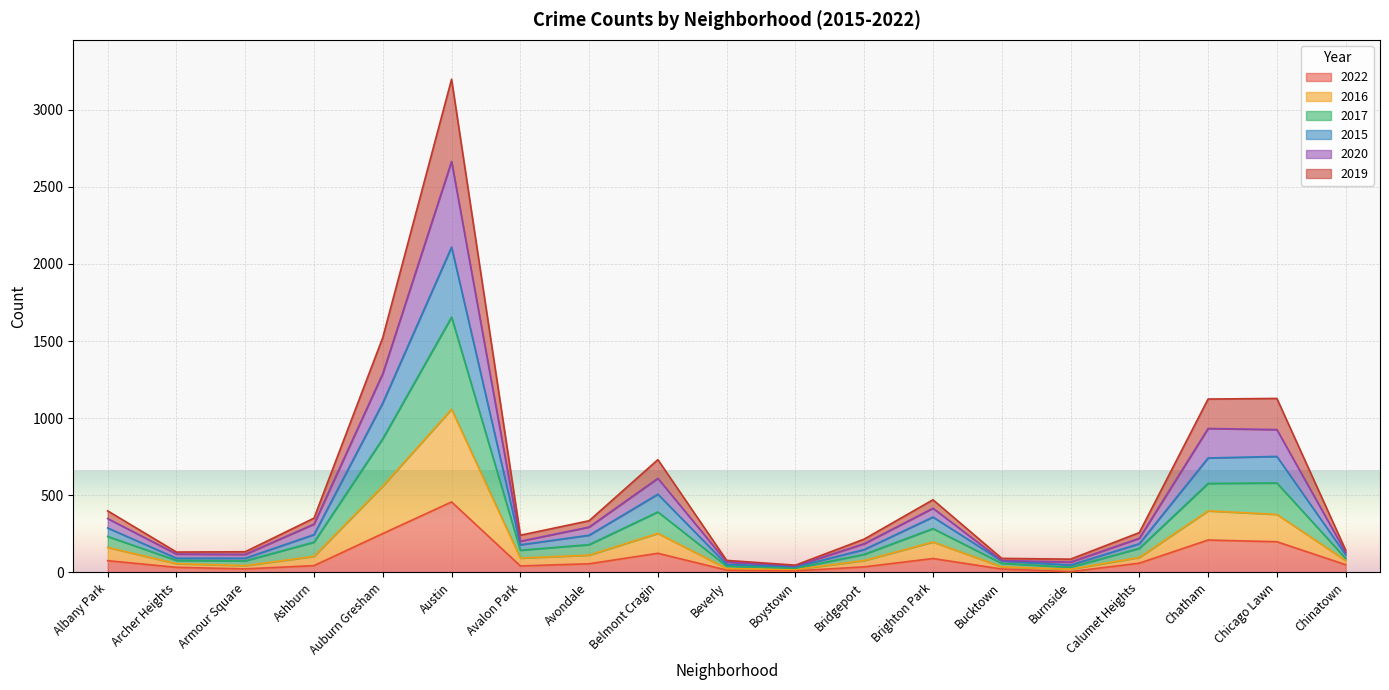

The 2022 series shows 600 at Austin. True or false?

False